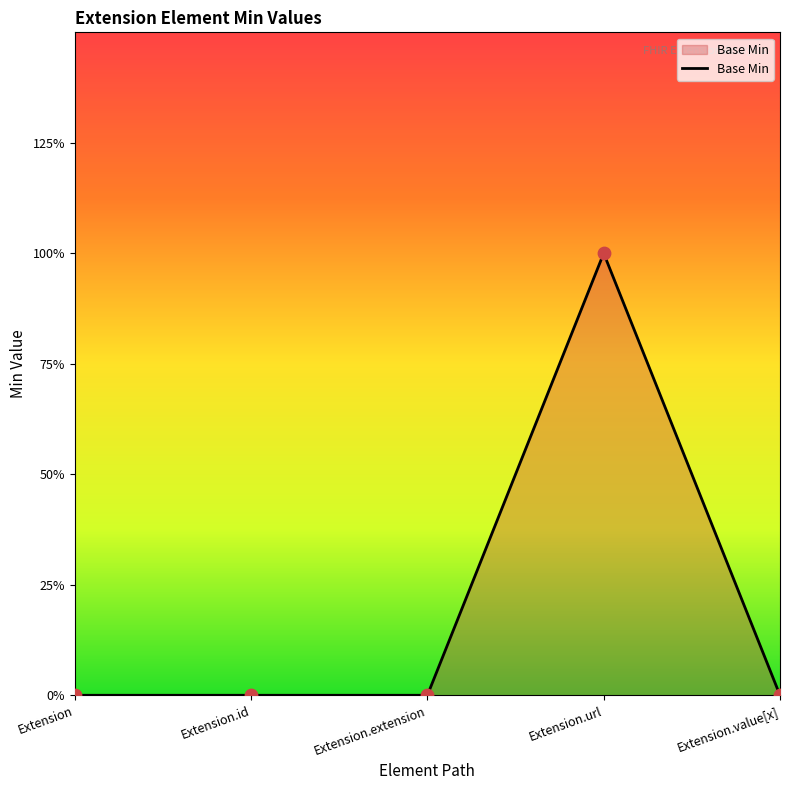

What is the change in value from Extension.id to Extension.url?

+1